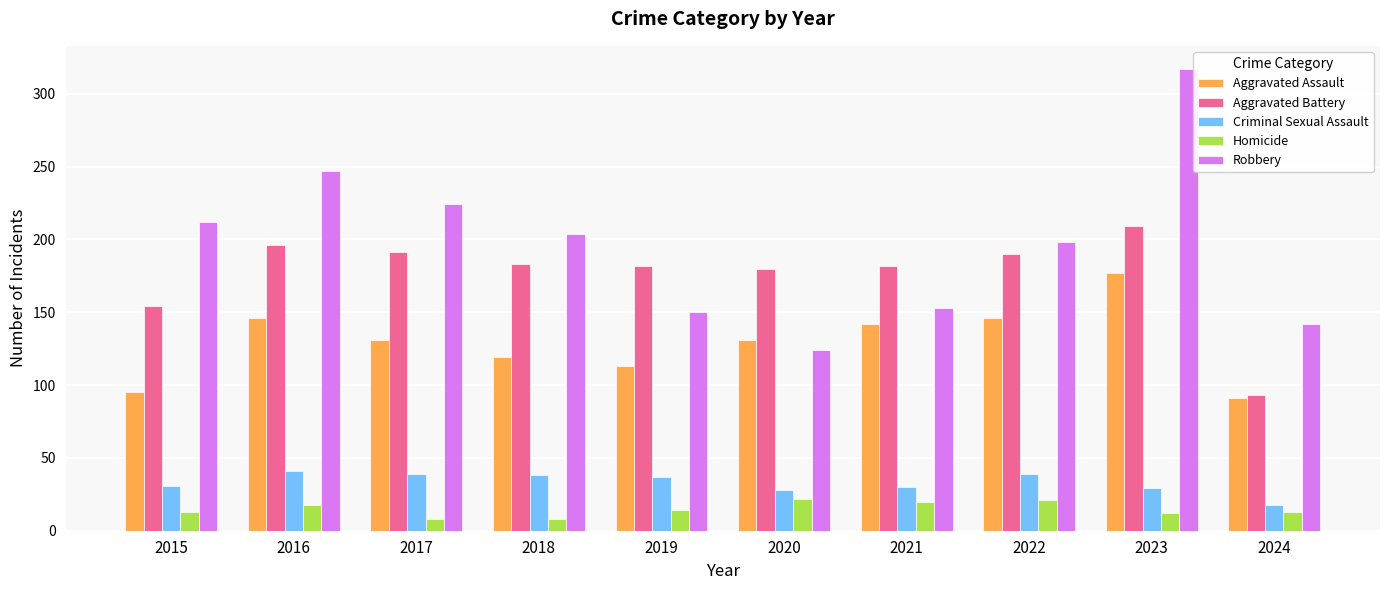

List the series in order of their peak value, highest first.

Robbery, Aggravated Battery, Aggravated Assault, Criminal Sexual Assault, Homicide